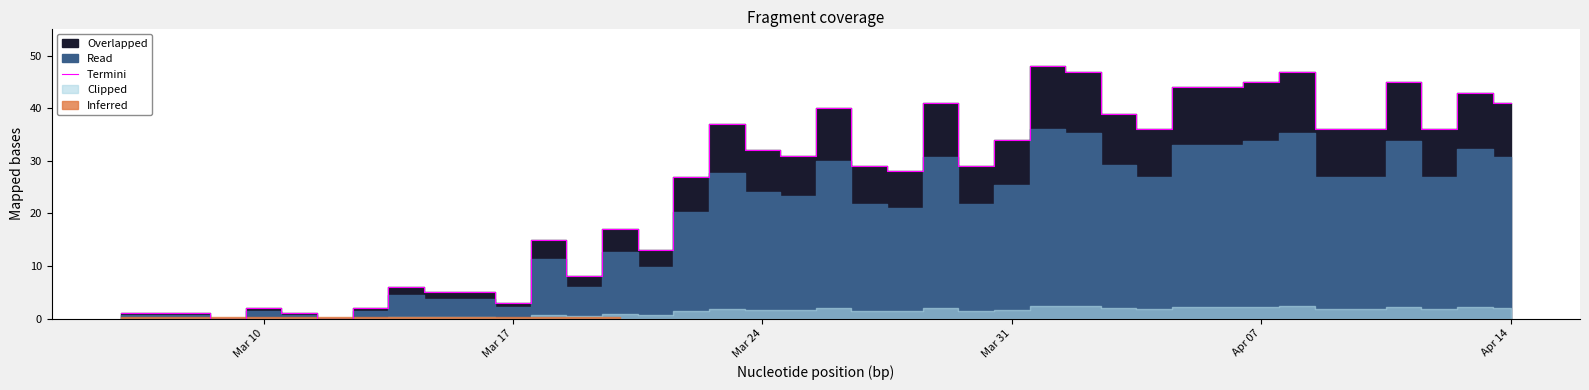

What is the greatest value displayed?

48